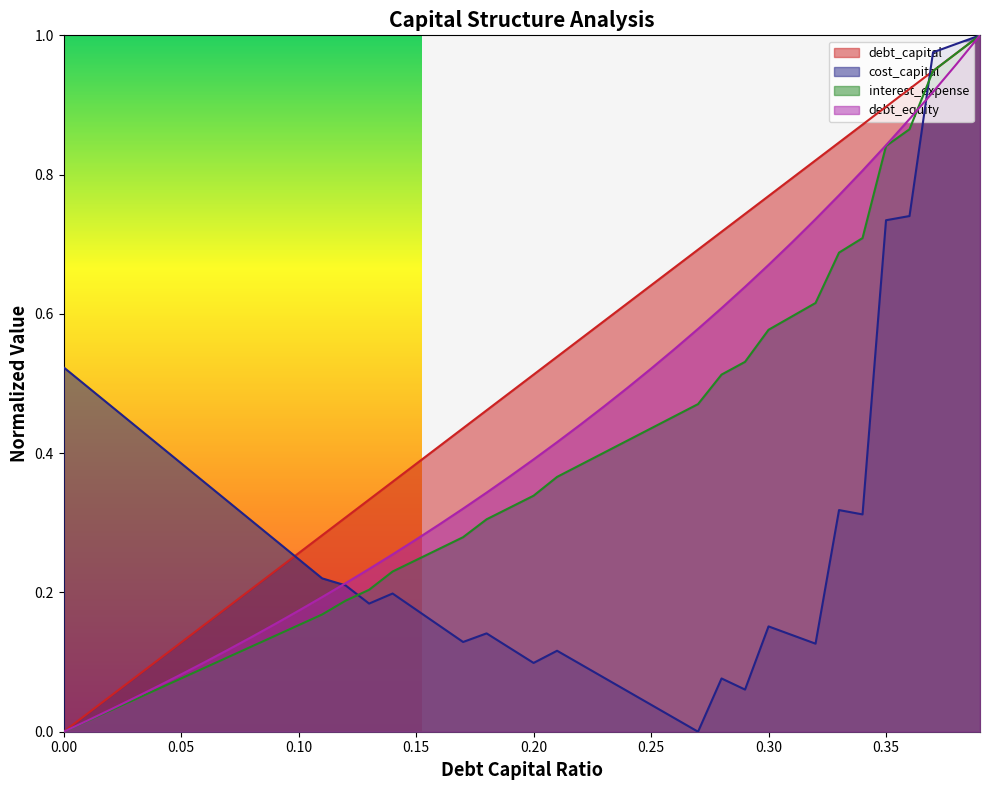

The debt_equity series shows 0.5 at 0.24. True or false?

True